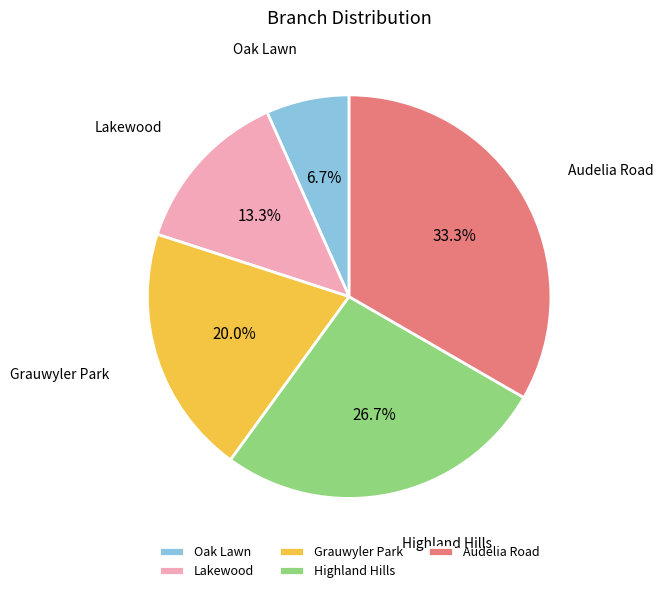

Count the number of slices in the pie.

5